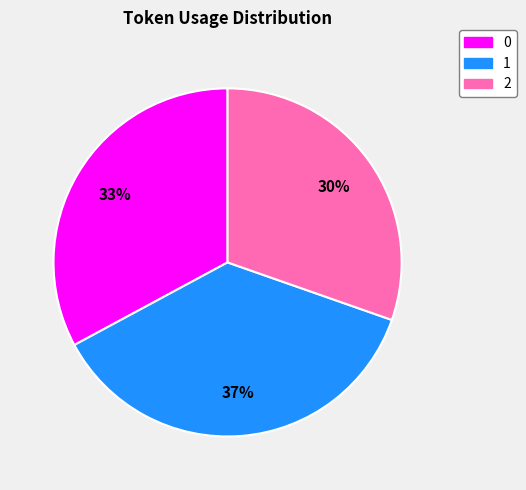

To the nearest percent, what portion does 0 represent?

33%